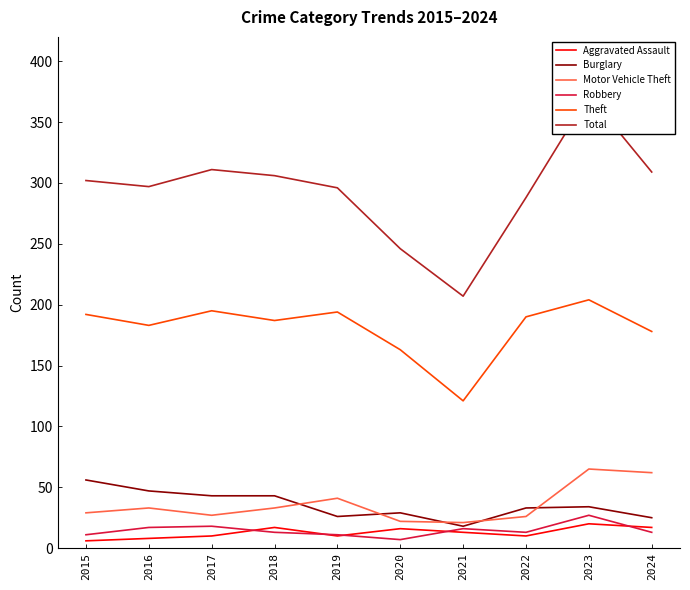

At which category is the sum across all series the highest?

2023